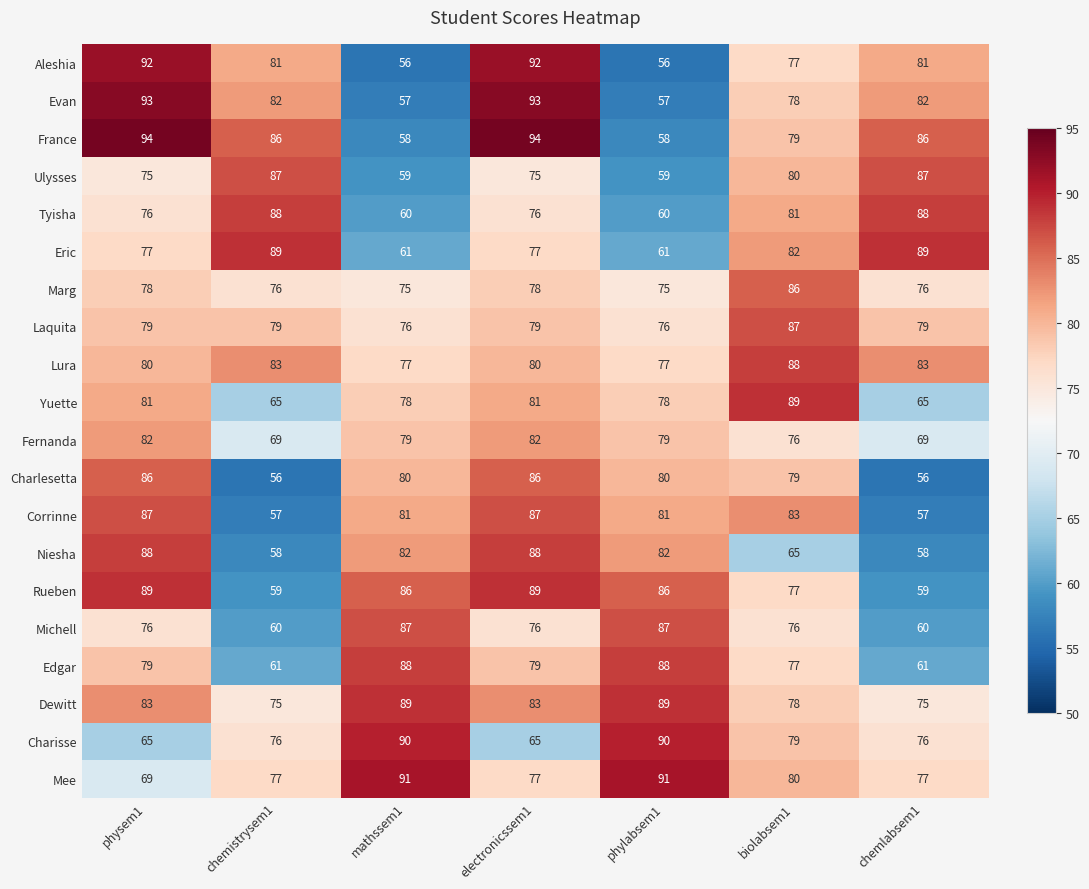

At phylabsem1, list the series in order from smallest to largest.

Aleshia, Evan, France, Ulysses, Tyisha, Eric, Marg, Laquita, Lura, Yuette, Fernanda, Charlesetta, Corrinne, Niesha, Rueben, Michell, Edgar, Dewitt, Charisse, Mee